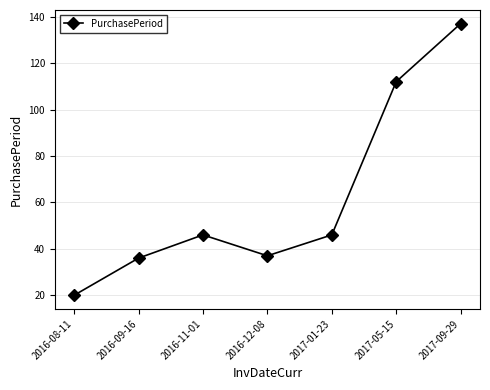

What position from the left is 2017-09-29?

7